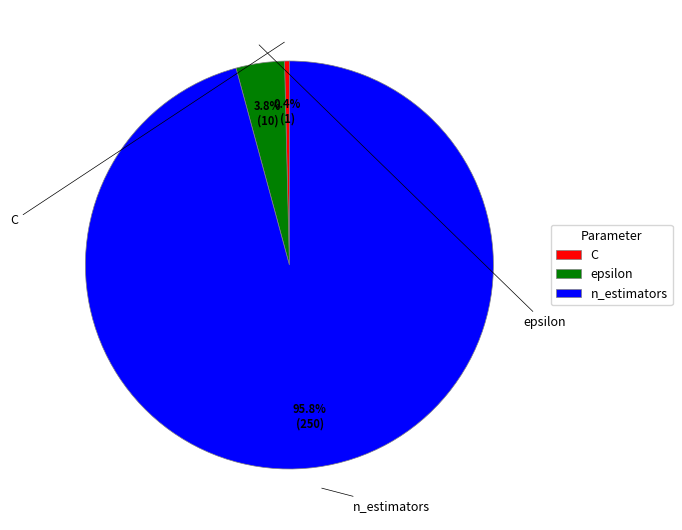

Is the sum of C and n_estimators greater than half?

Yes